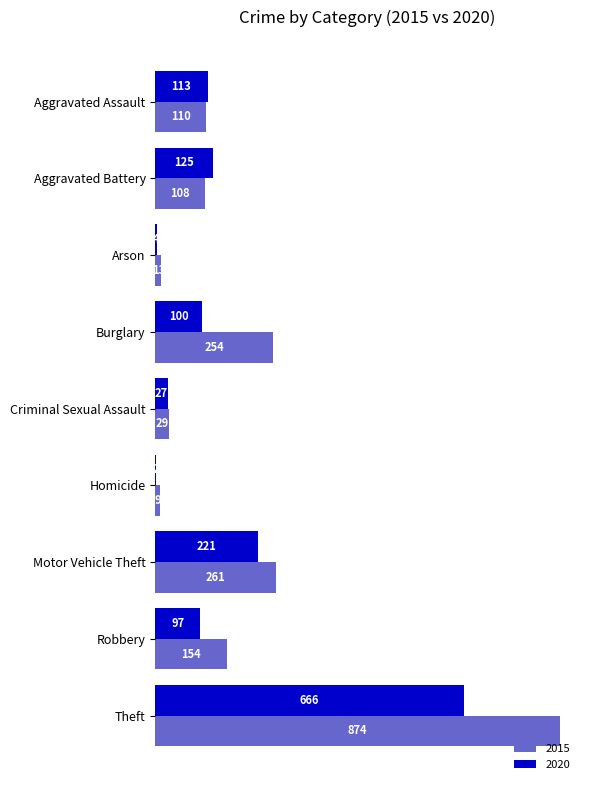

What is the sum of the 2015 values at Homicide and Criminal Sexual Assault?

38